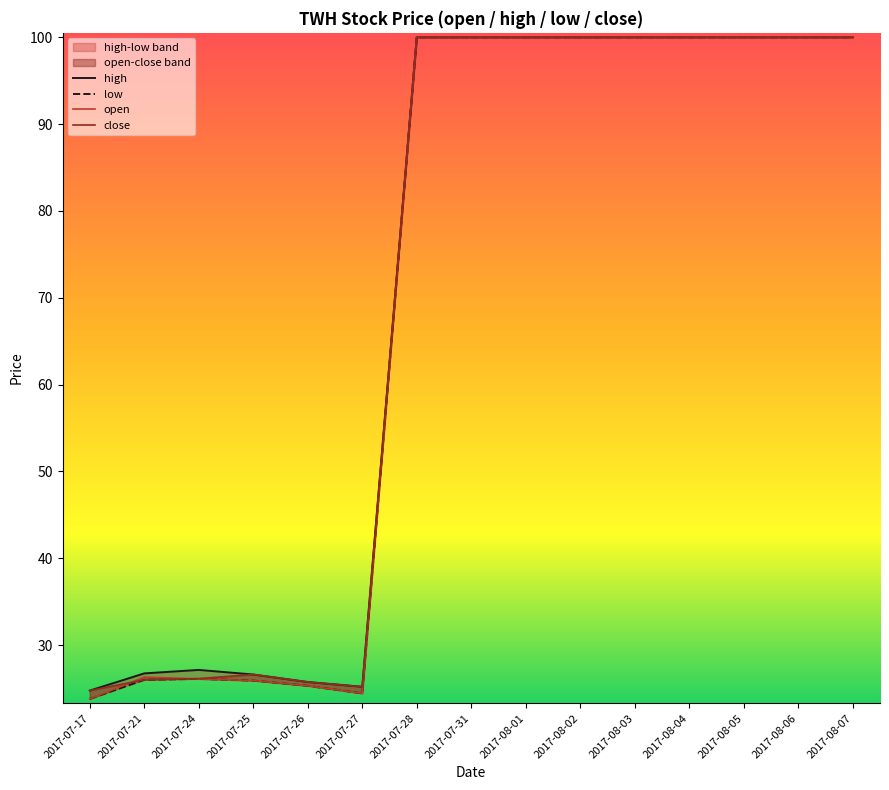

How many distinct data groups are displayed?

4